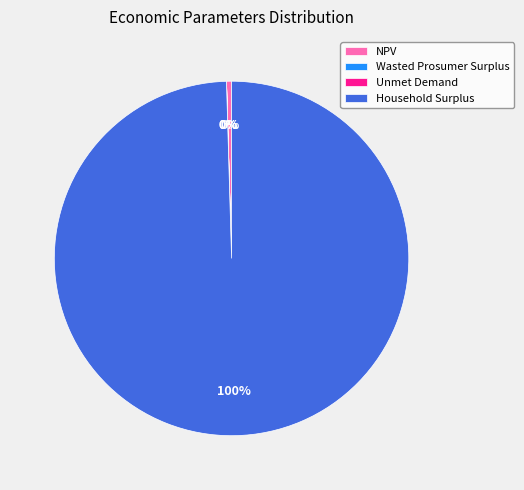

Which slice is the largest?

Household Surplus